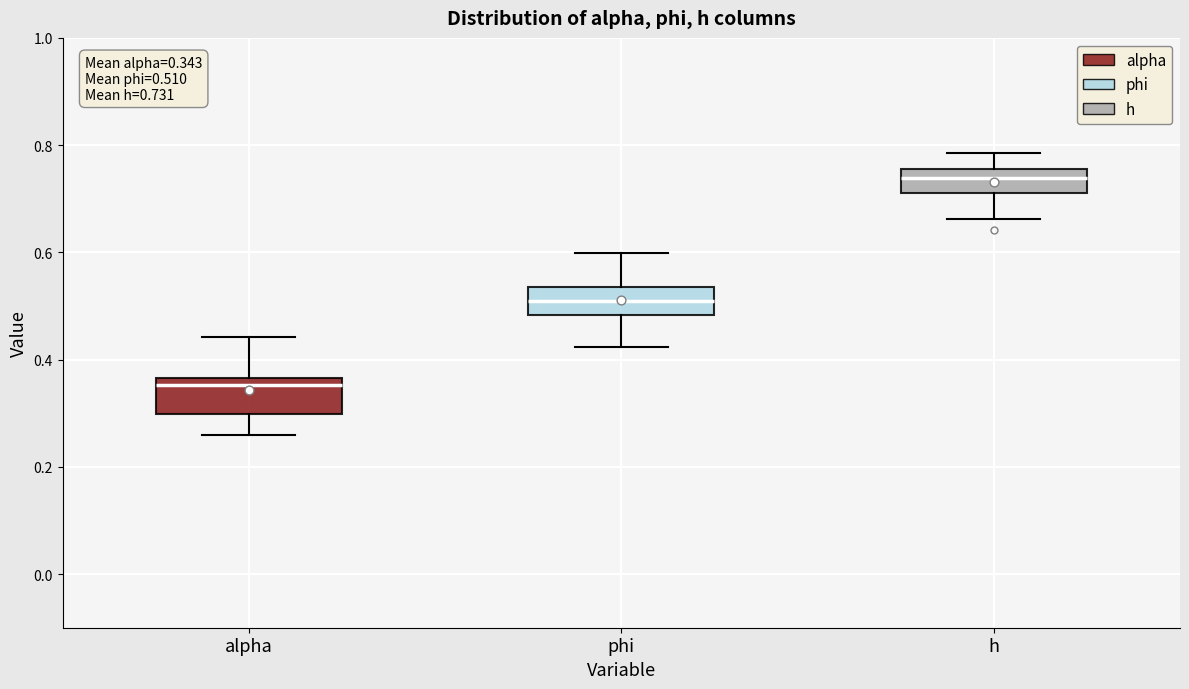

Which box has the highest median line?

h